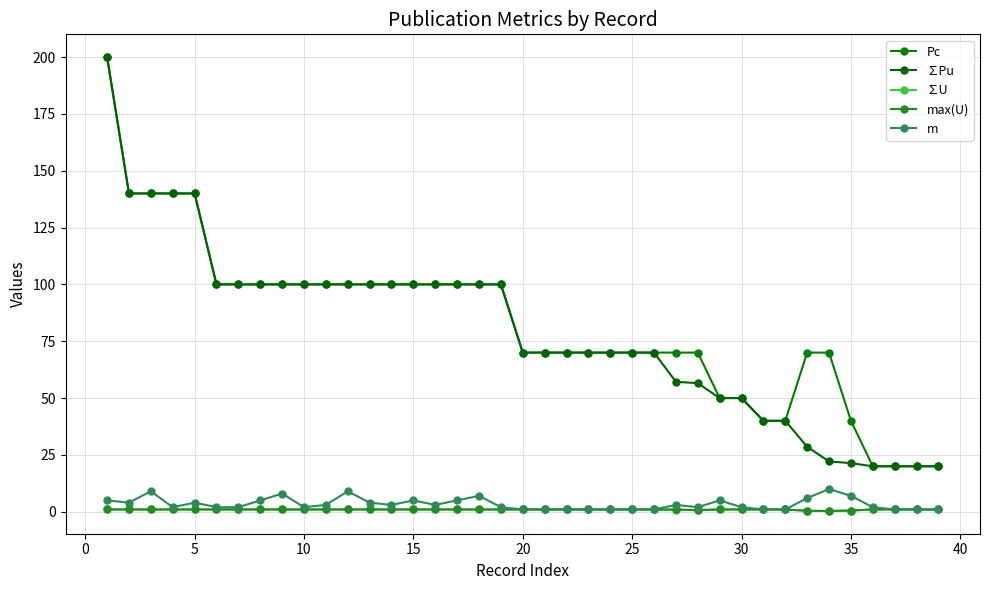

How many lines are shown in the chart?

5